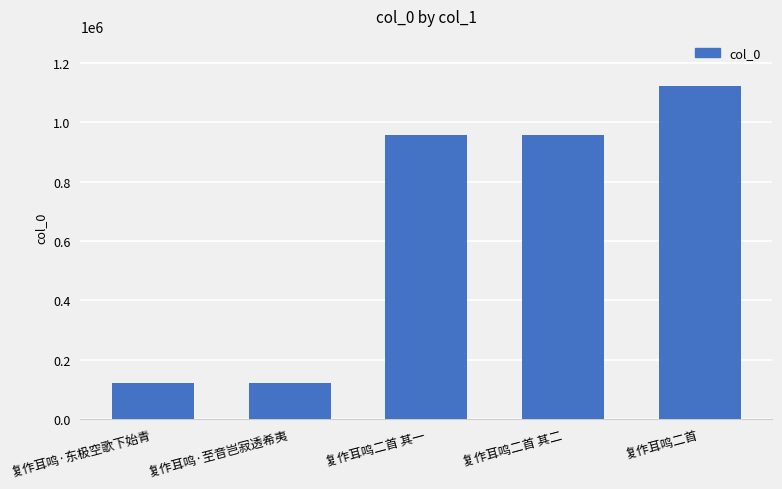

What is the average value?

656007